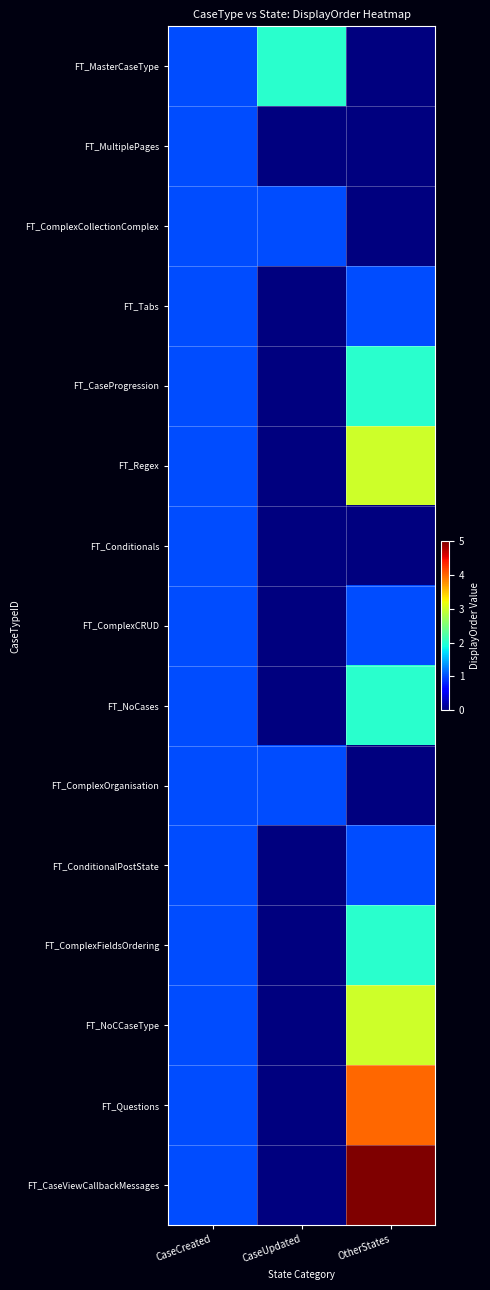

What is the spread (max minus min) of values at OtherStates?

5